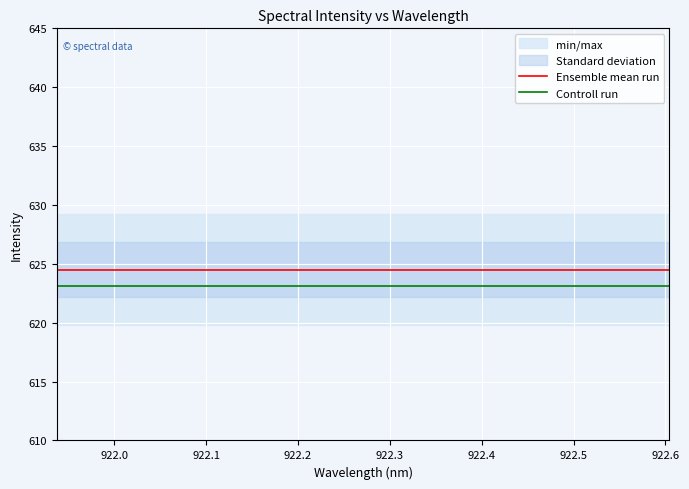

True or false: Controll run and Ensemble mean run intersect in this chart.

False